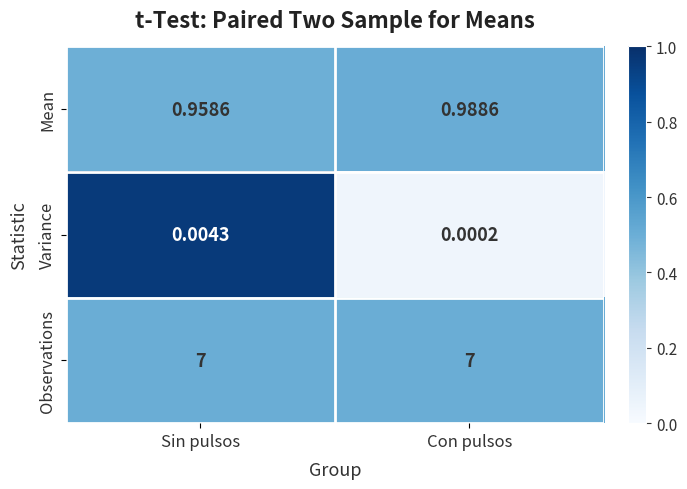

Which series has the largest range (max minus min)?

Mean